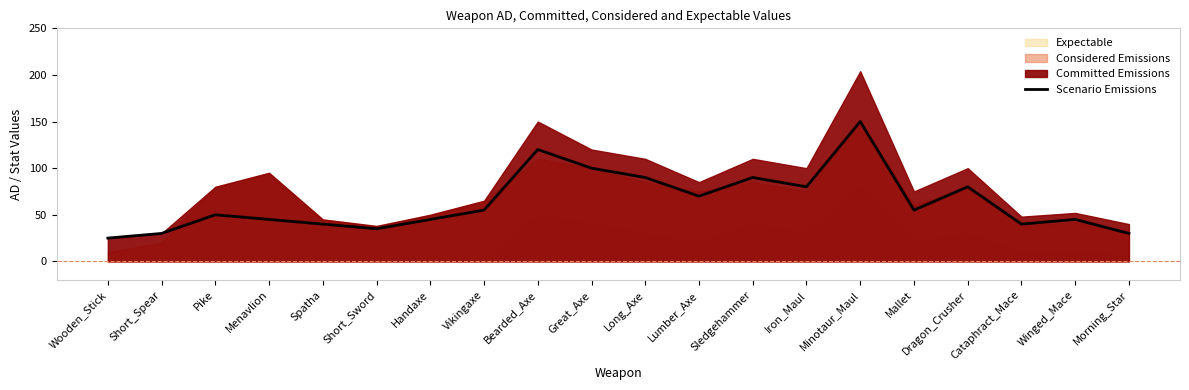

The Scenario Emissions series shows 12 at Short_Sword. True or false?

False